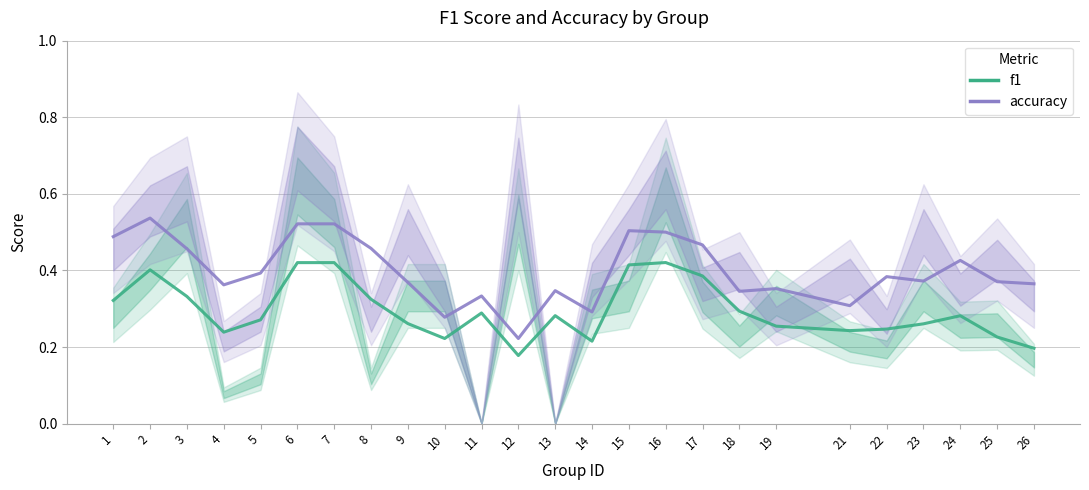

What is the sum of the accuracy values at 13 and 18?

0.7